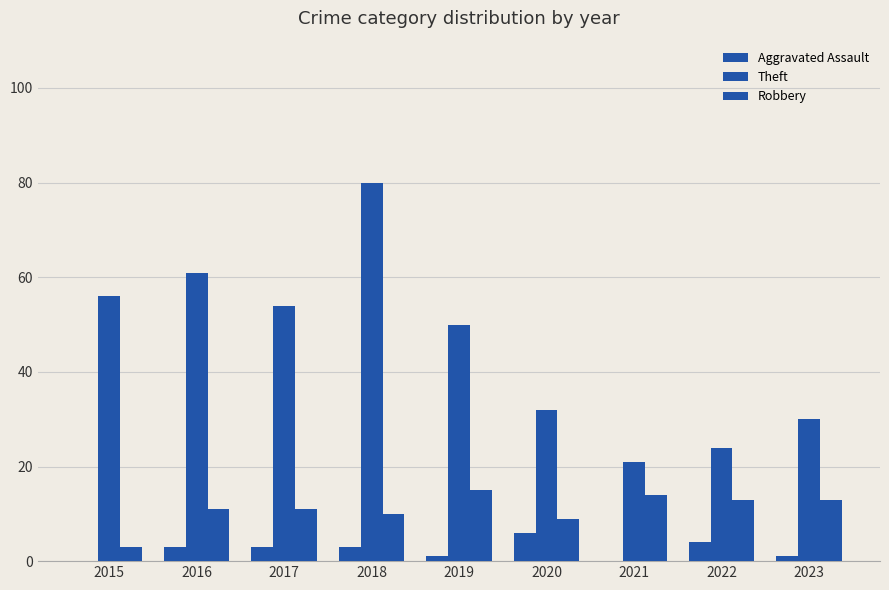

What is the difference between the Aggravated Assault values at 2022 and 2023?

3